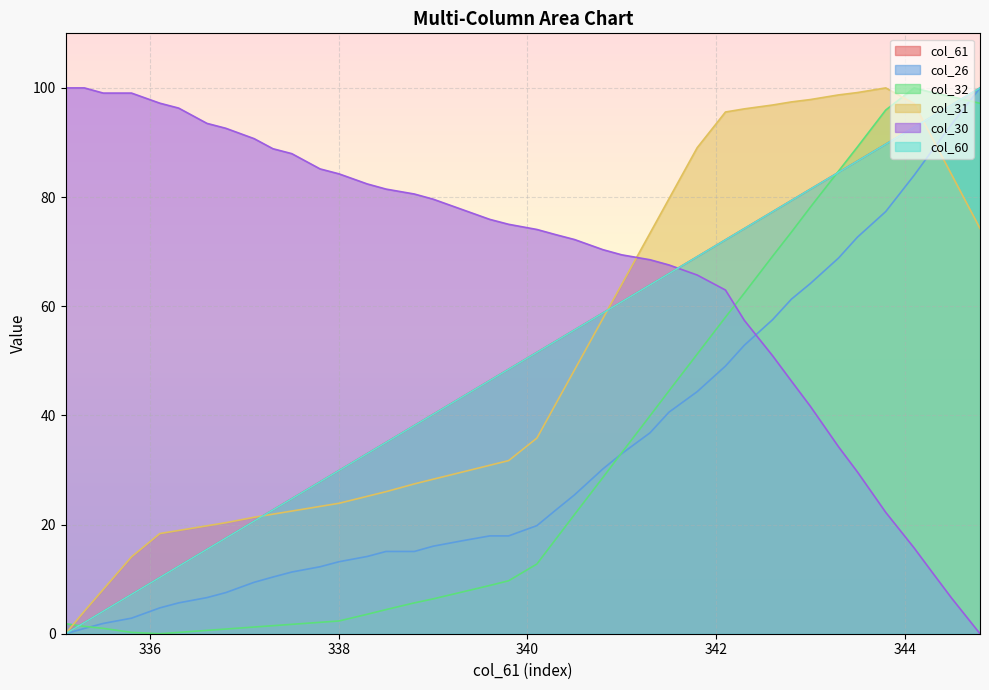

At which category is the sum across all series the highest?

344.1